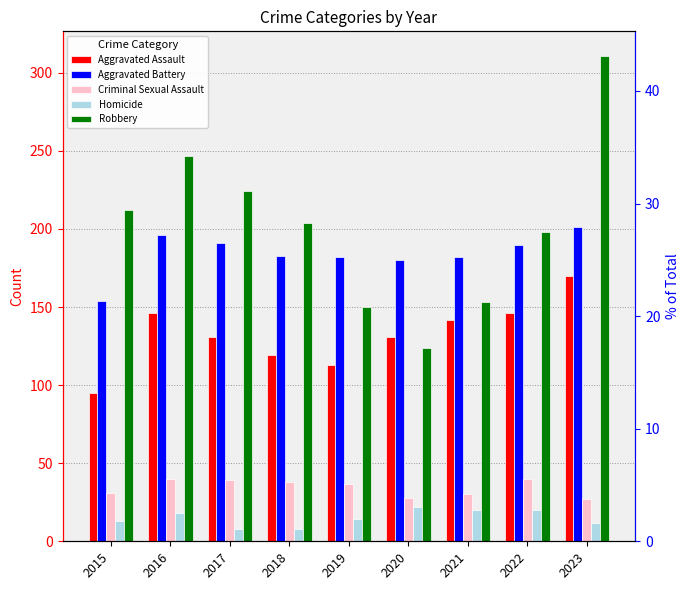

How many distinct data groups are displayed?

5